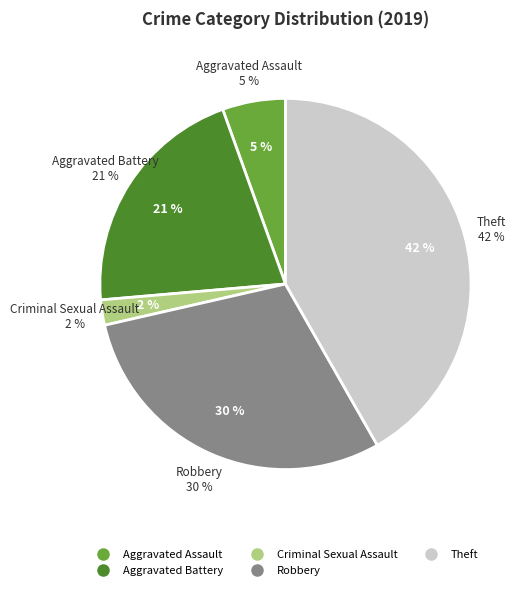

To the nearest percent, what percentage of the pie is Criminal Sexual Assault?

2%